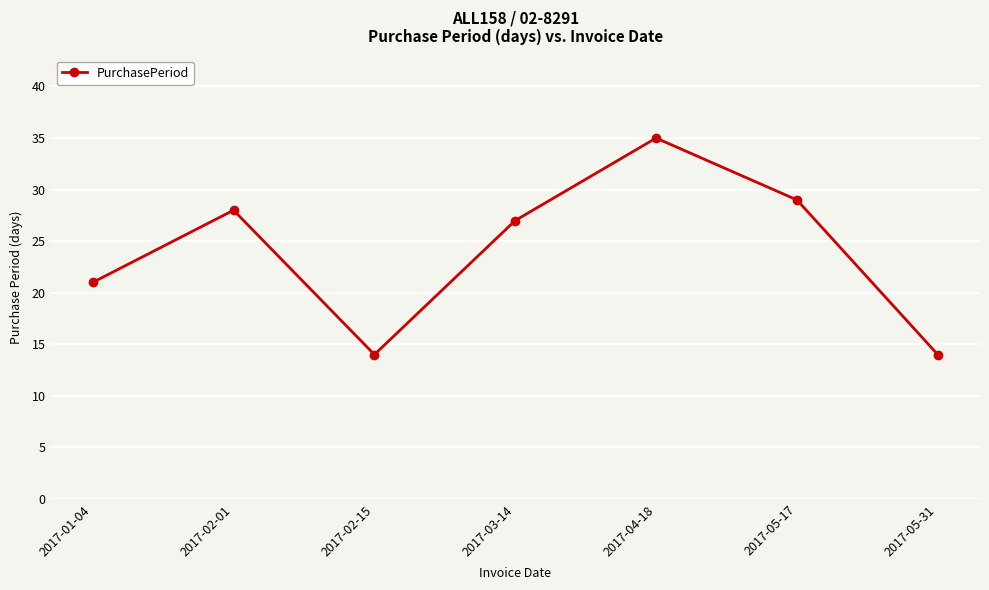

Count the number of categories in the chart.

7